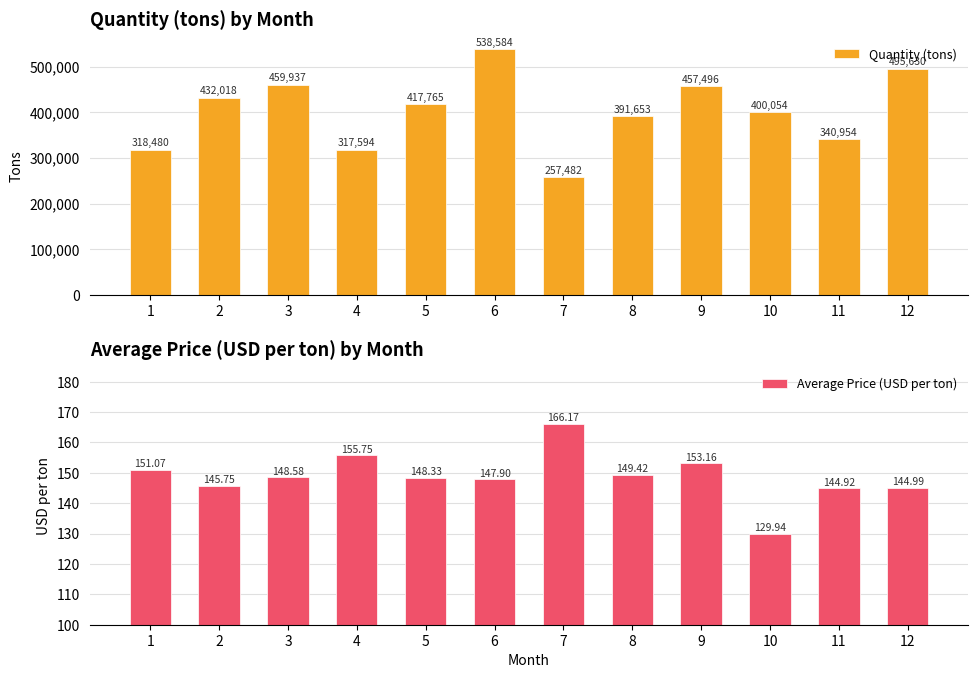

What is the difference between the Average Price (USD per ton) values at 2 and 4?

10.0